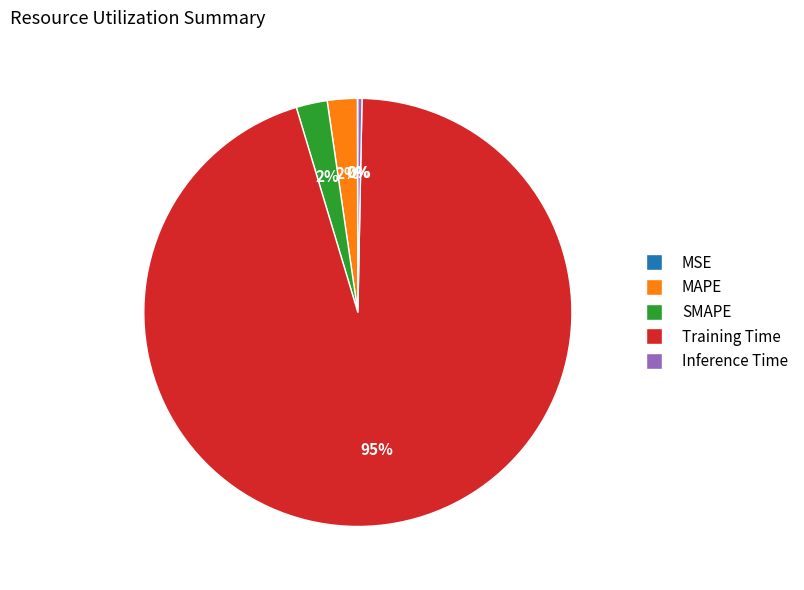

Is there a majority slice in this chart?

Yes